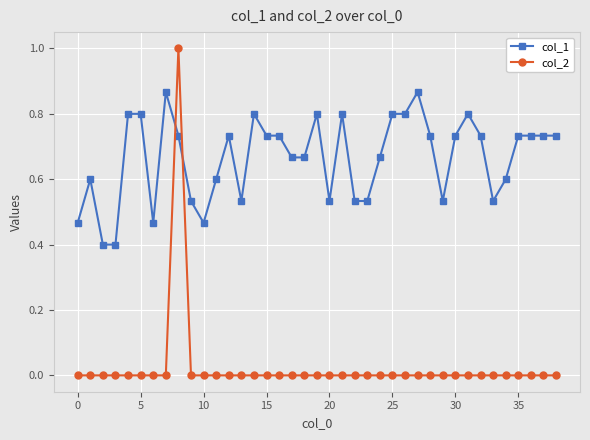

Rank the series by their average value, from lowest to highest.

col_2, col_1